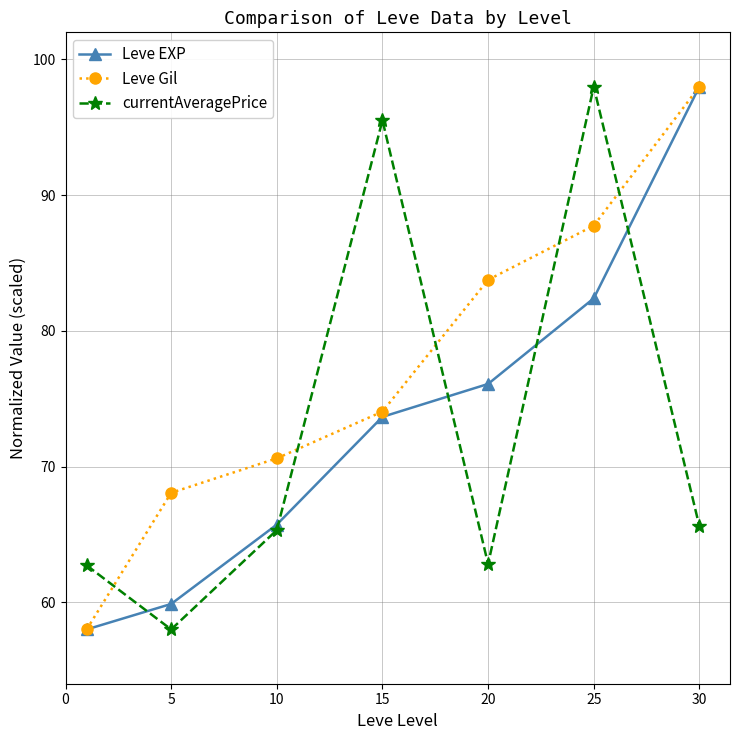

What is the lowest value of the currentAveragePrice series?

58.0